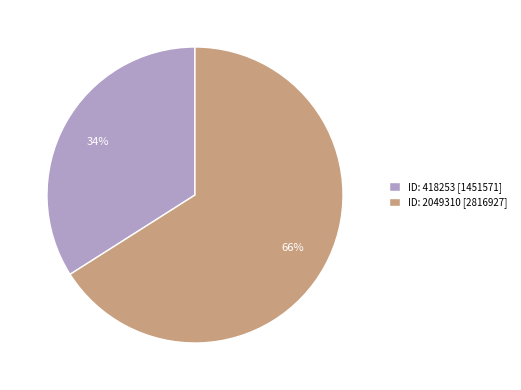

To the nearest percent, what is the combined percentage of ID: 2049310 [2816927] and ID: 418253 [1451571]?

100%